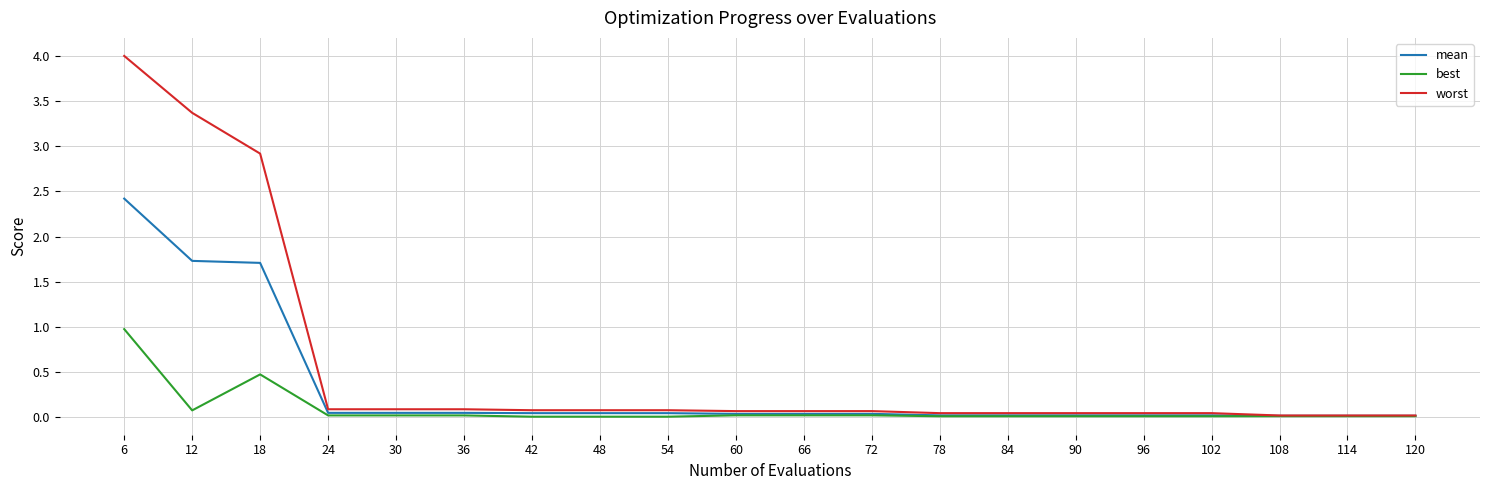

At which category is the sum across all series the highest?

6